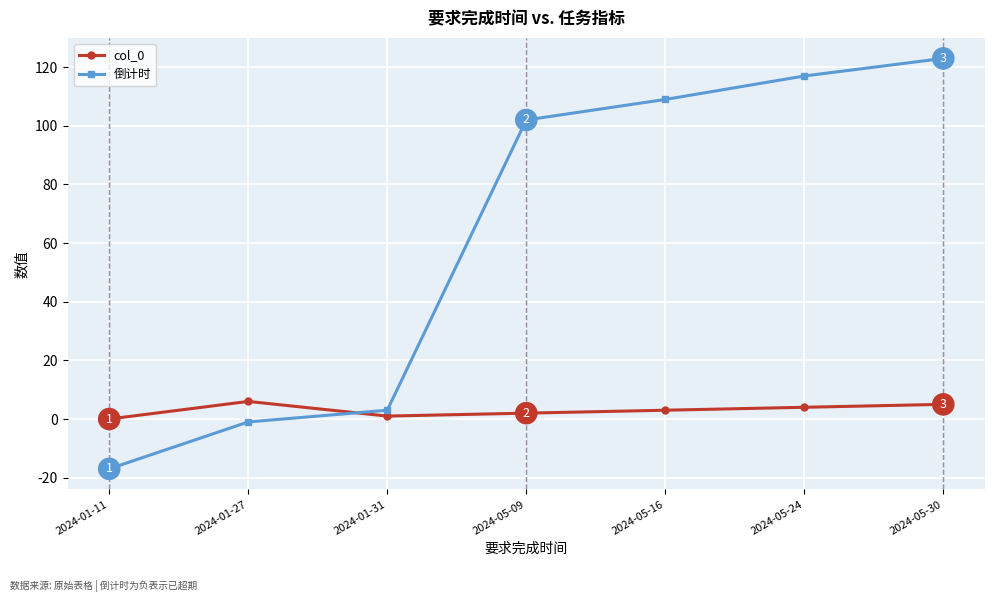

At which category does the chart reach its peak across all series?

2024-05-30